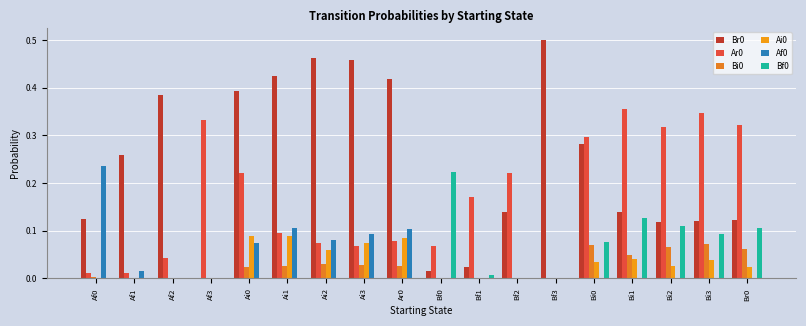

Count the number of data series in this chart.

6